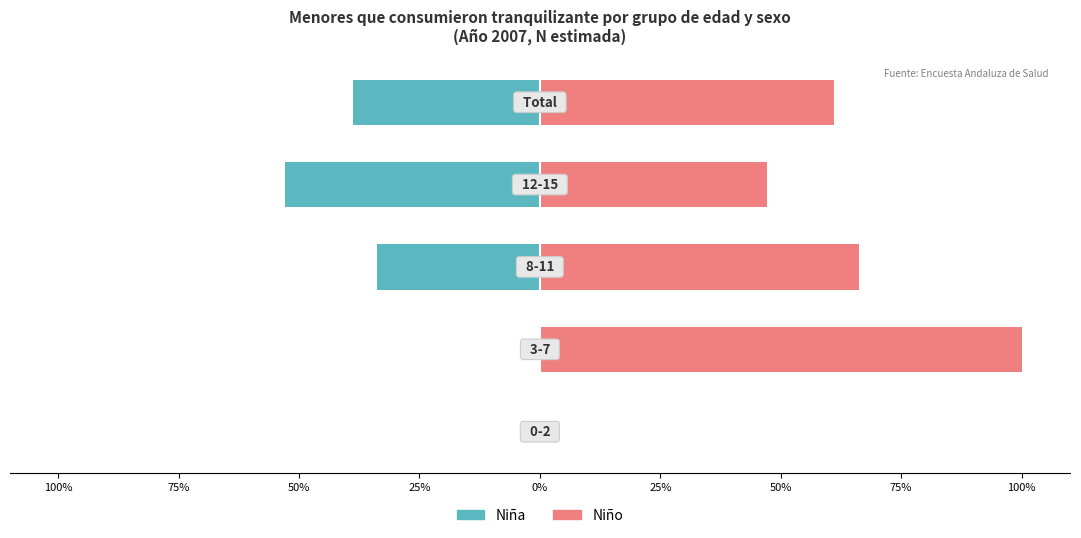

The Niño series shows 37.5 at 0%. True or false?

False